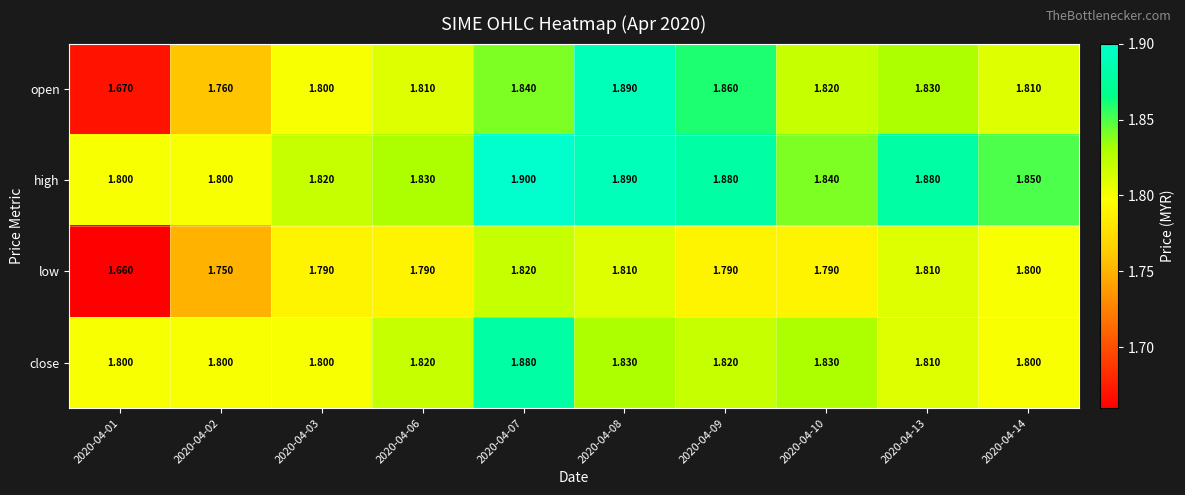

Between 2020-04-06 and 2020-04-08, which series saw the biggest shift?

open